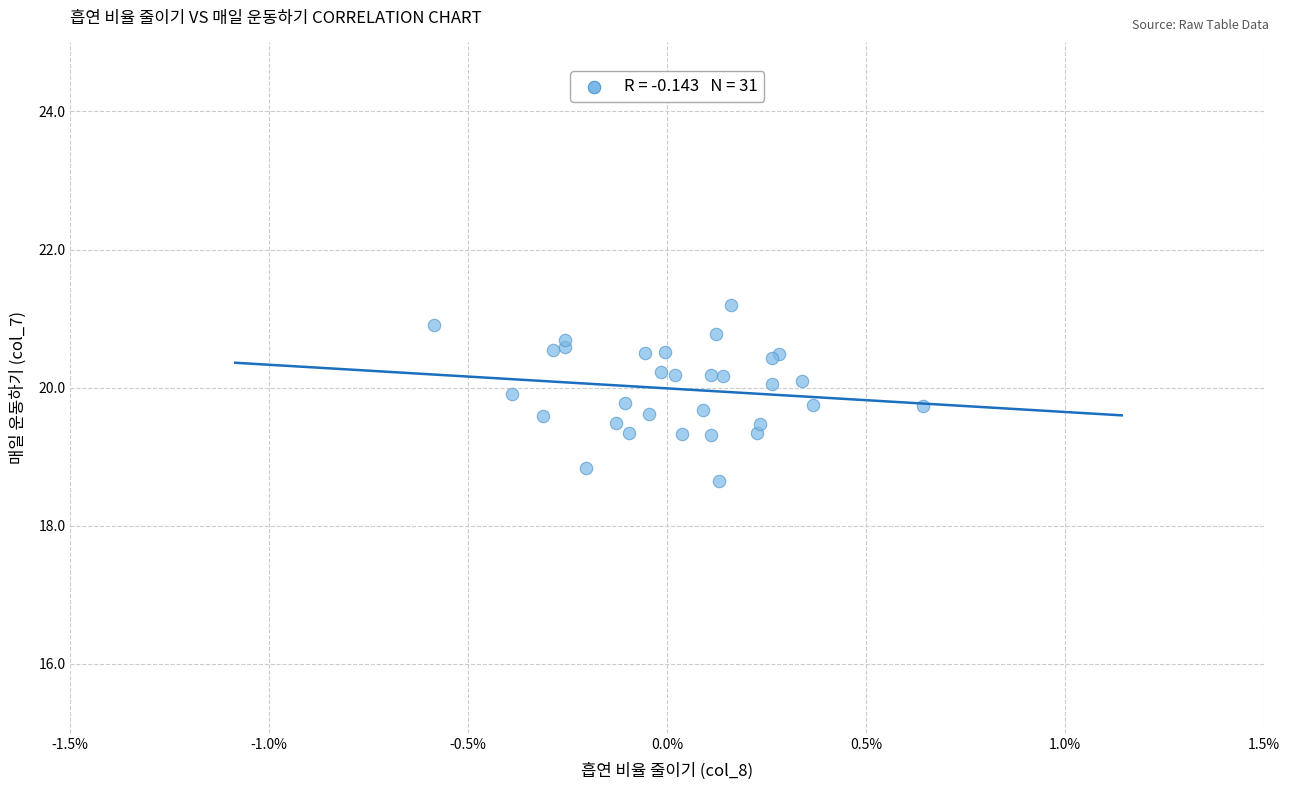

What Y value in the scatter plot is closest to 19?

18.8